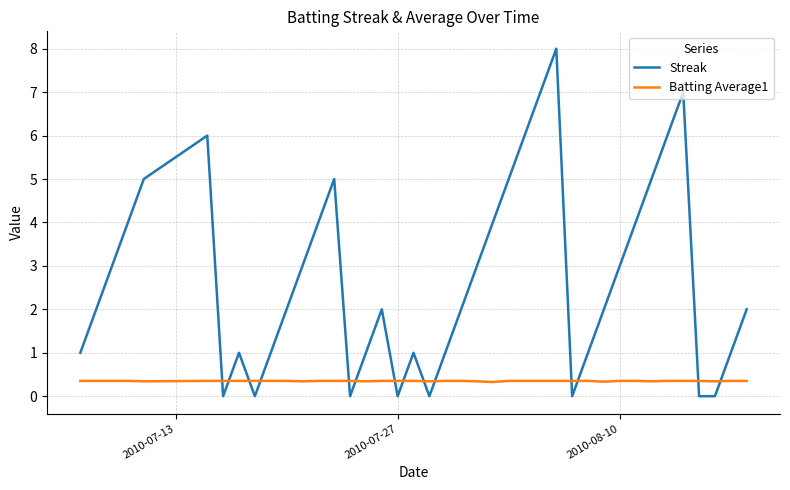

True or false: Batting Average1 and Streak intersect in this chart.

True